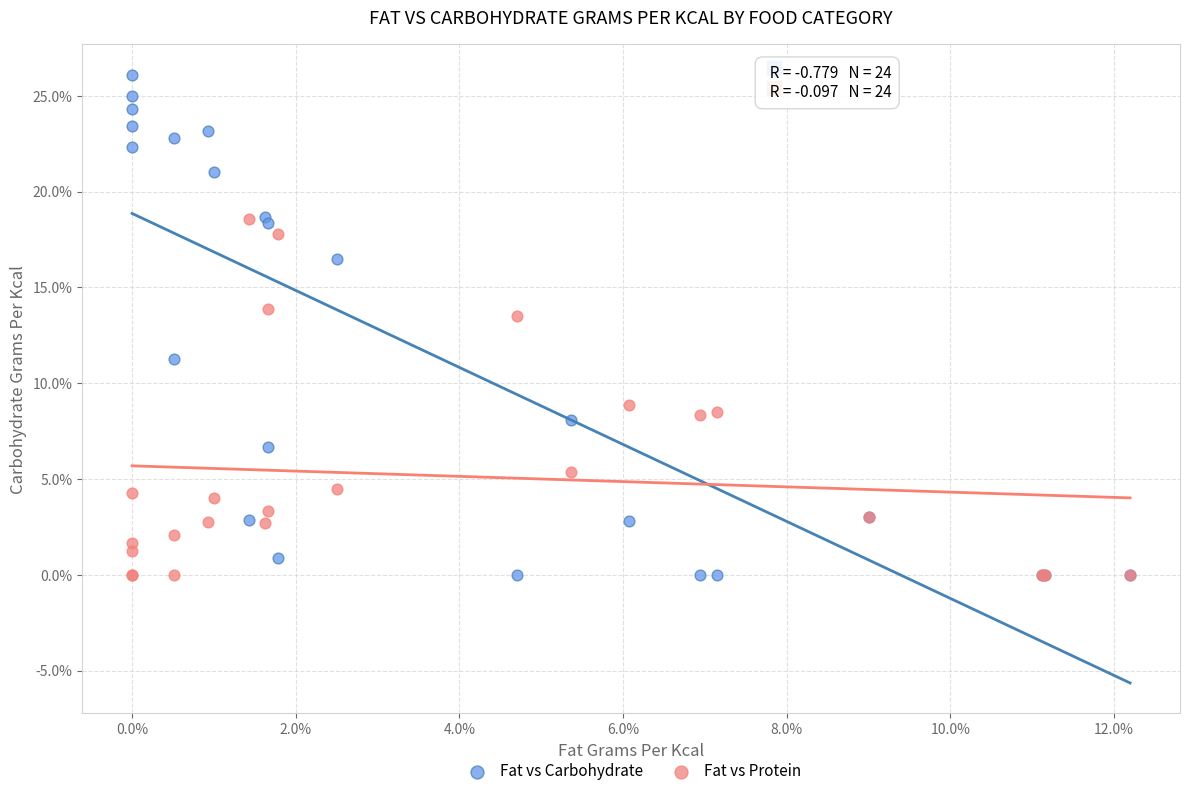

Which series has the widest spread of Y values?

Fat vs Carbohydrate